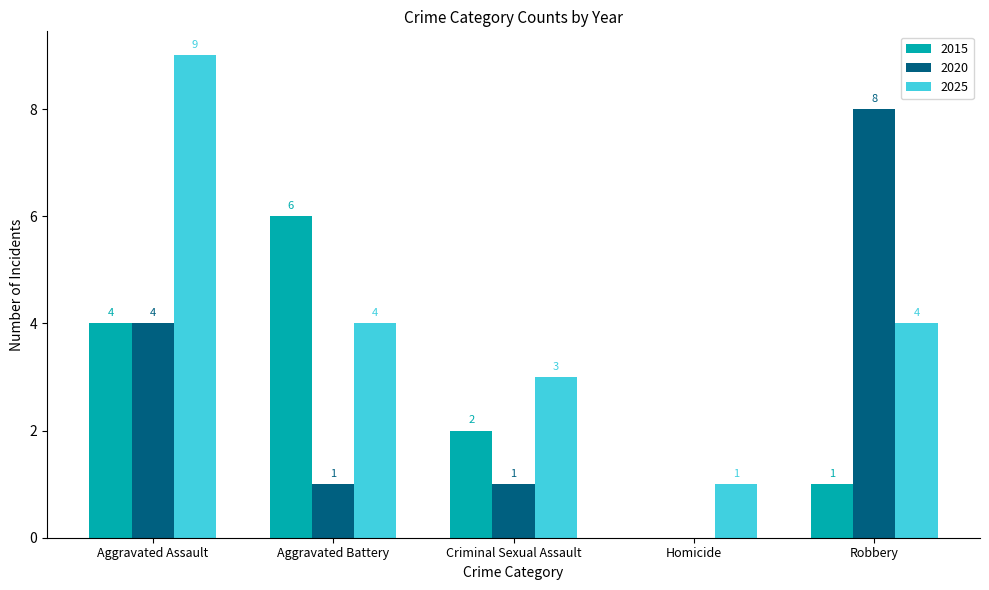

True or false: 2025 has a value of 5 at Robbery.

False